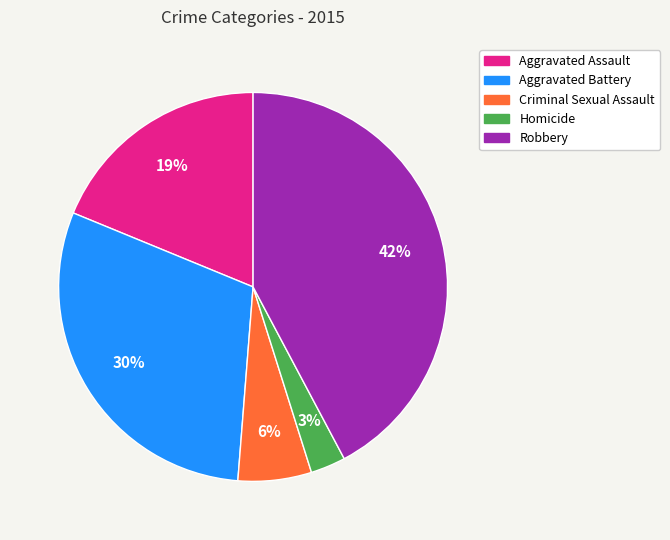

To the nearest percent, what is the average slice percentage?

20%